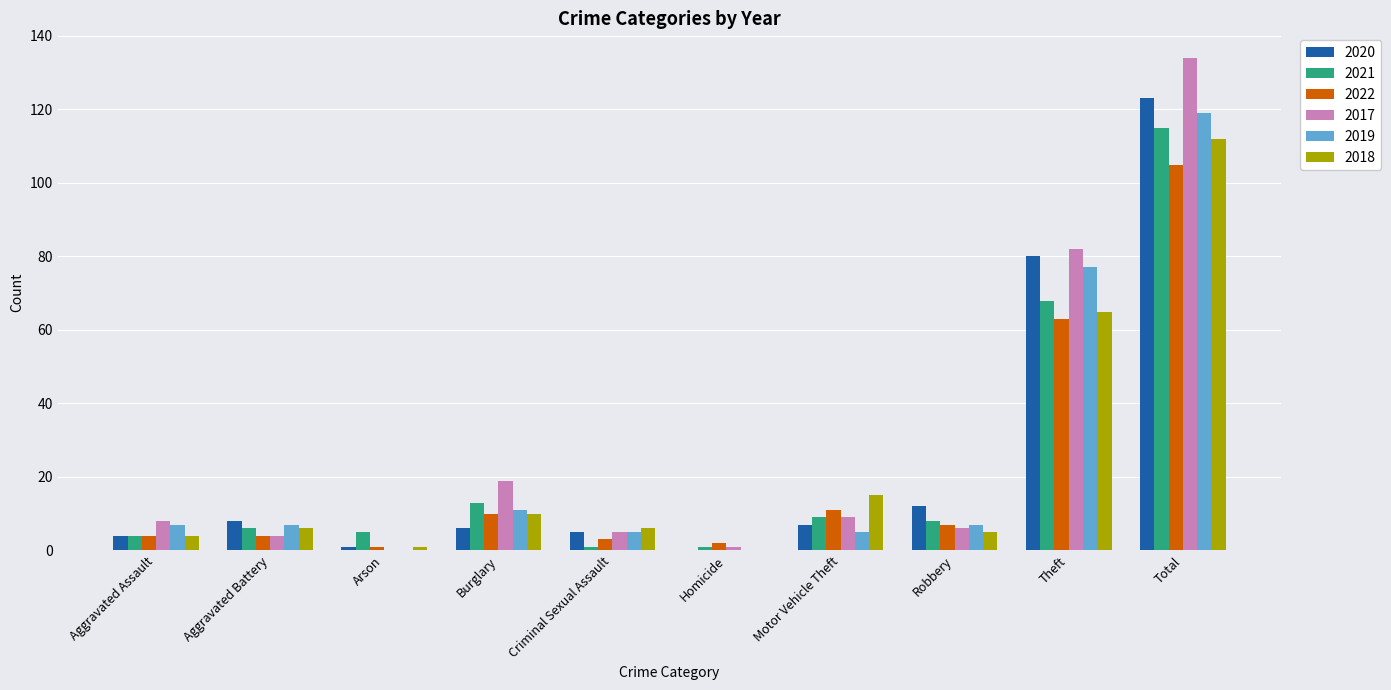

Reading left to right, transcribe all the data shown in this chart.

2020: 4	8	1	6	5	0	7	12	80	123
2021: 4	6	5	13	1	1	9	8	68	115
2022: 4	4	1	10	3	2	11	7	63	105
2017: 8	4	0	19	5	1	9	6	82	134
2019: 7	7	0	11	5	0	5	7	77	119
2018: 4	6	1	10	6	0	15	5	65	112